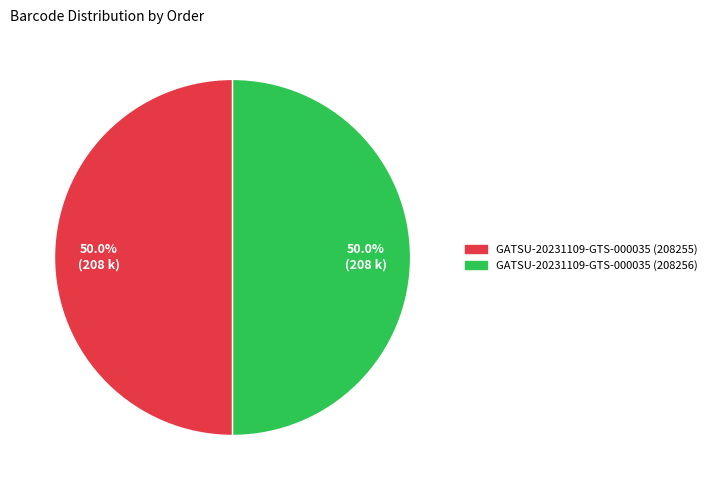

The GATSU-20231109-GTS-000035 (208256) slice represents 61% of the pie. True or false?

False